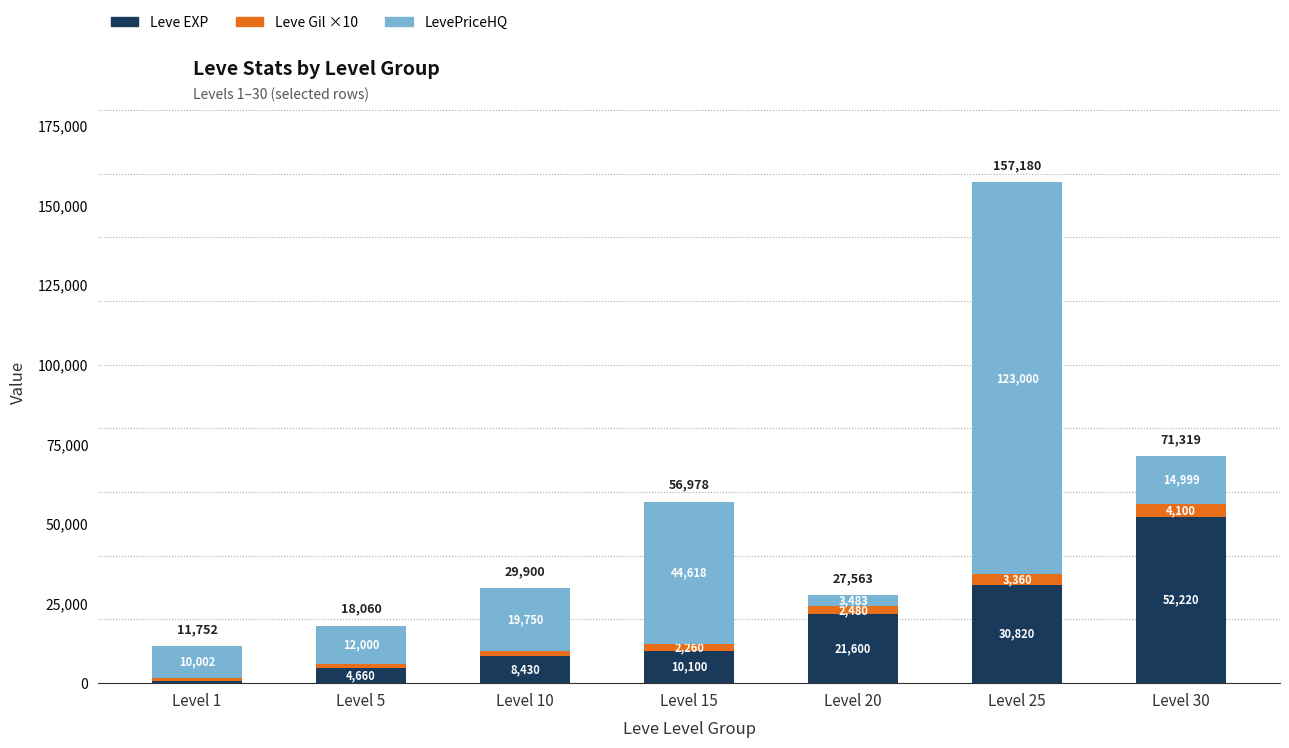

Does the chart contain any negative values?

No